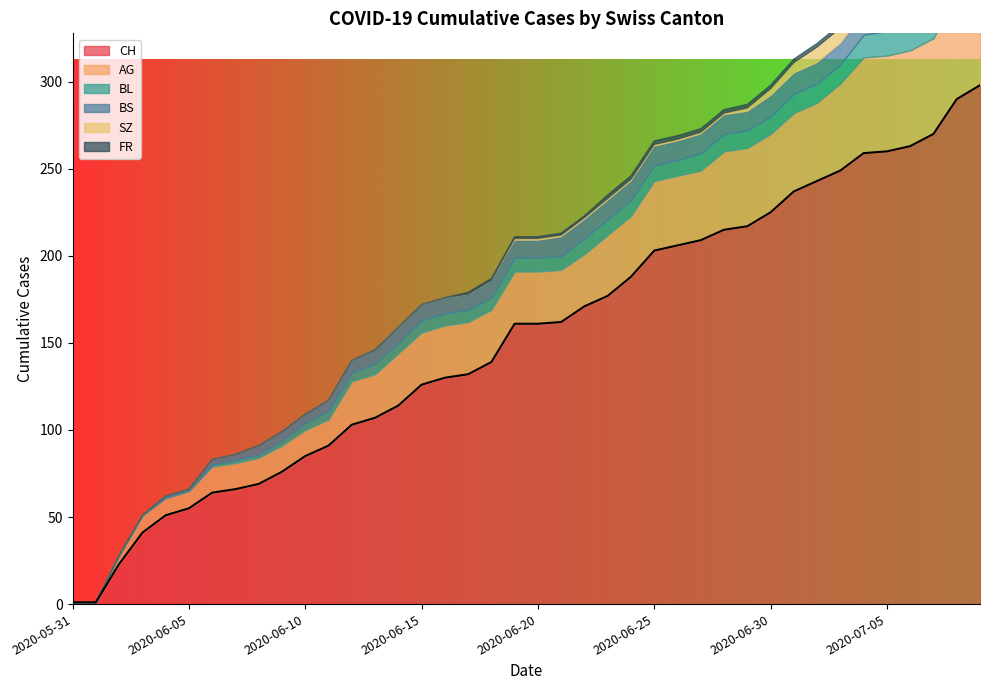

Does the chart have visible grid lines?

No